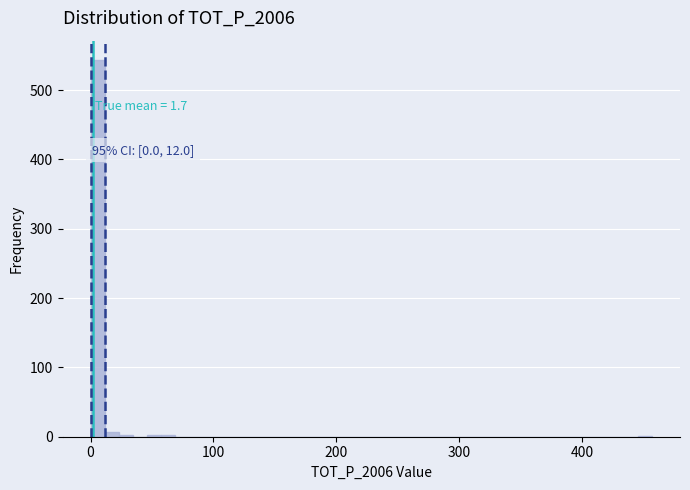

Around what value on the x-axis is the tallest bar? Give the approximate position of its centre, as read against the axis.

10